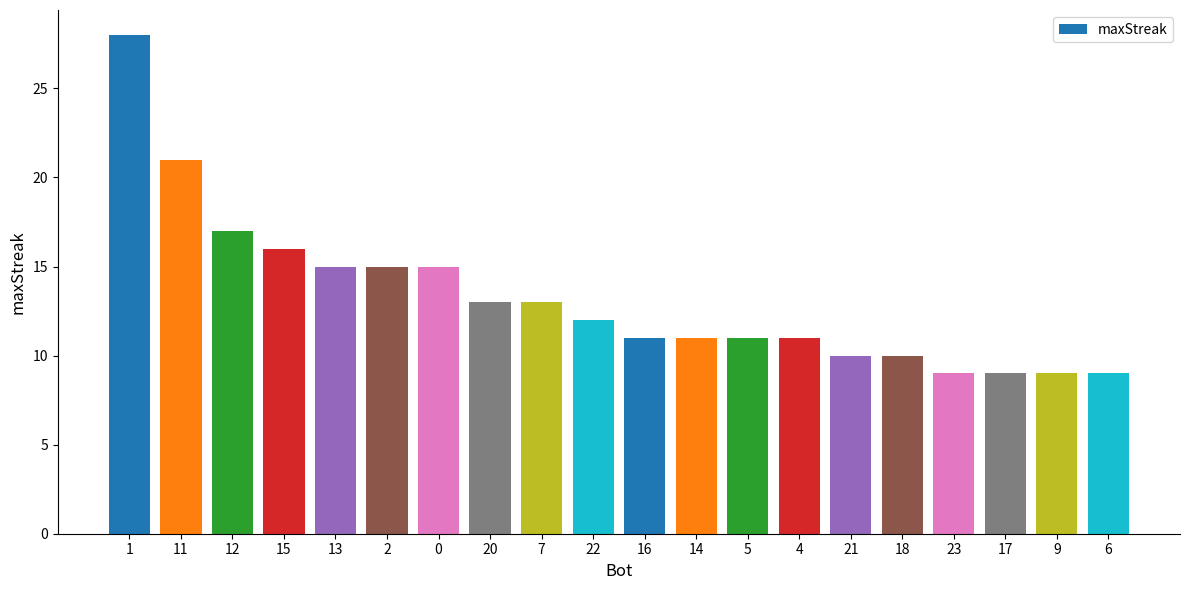

Which category has the highest value across all series?

1